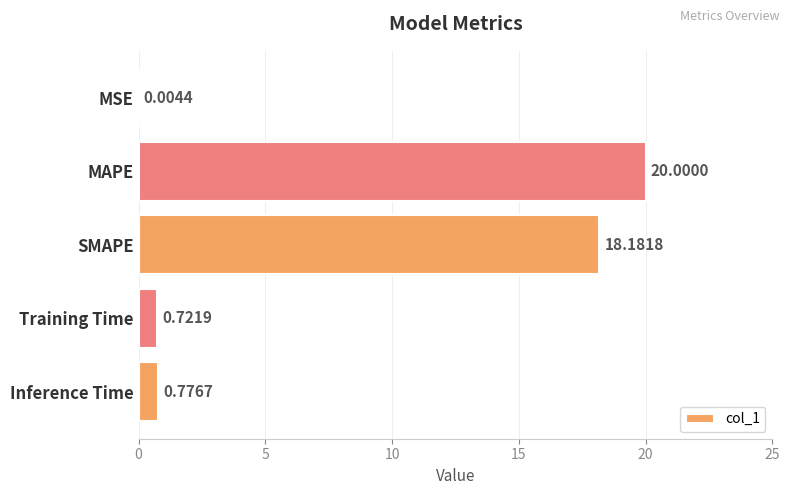

What is the change in value from SMAPE to Inference Time?

-17.4